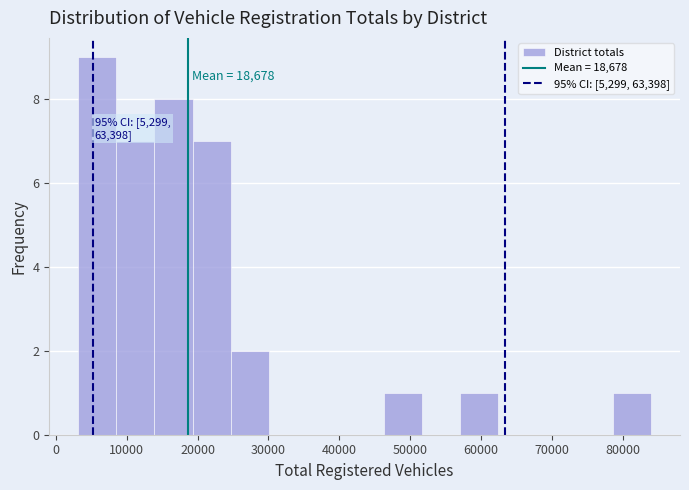

Which range on the x-axis has the tallest bar?

3000 to 9000